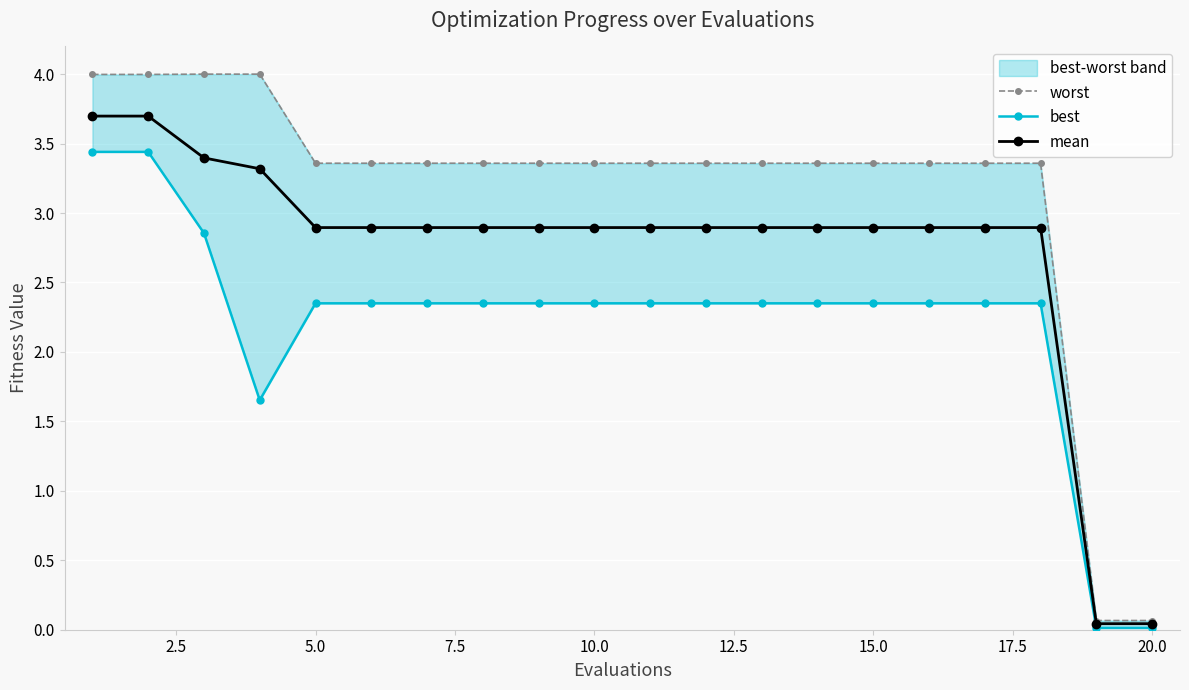

What is the maximum value for mean?

3.7